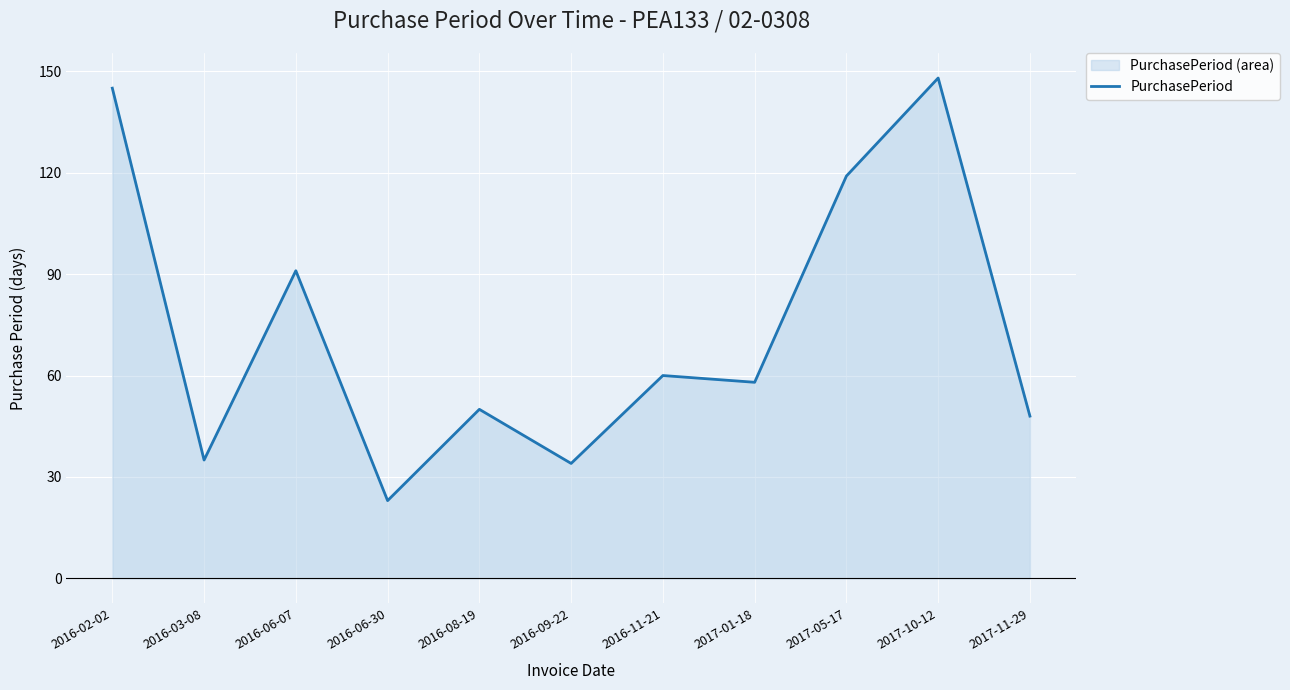

How many data points are less than 58?

5